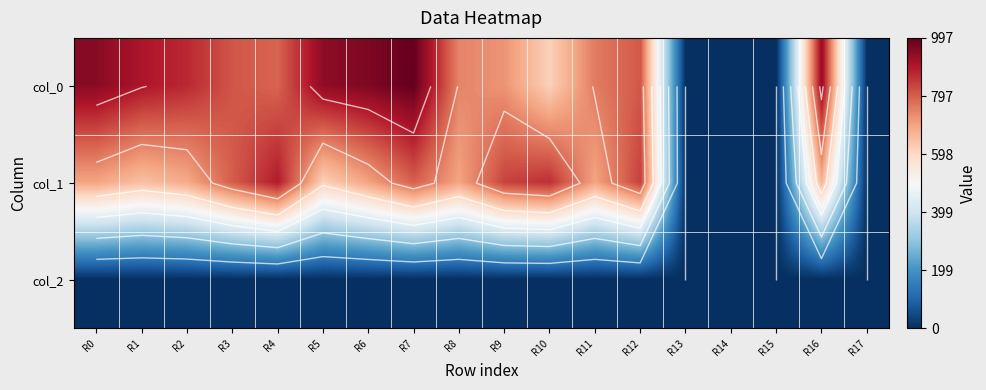

The col_0 series shows 806.7 at R12. True or false?

True